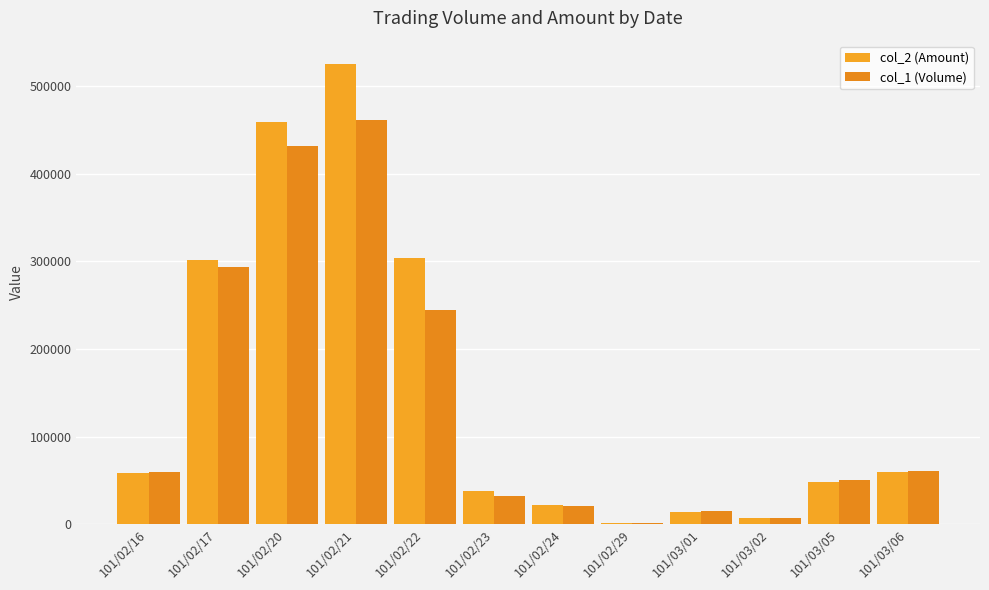

Reading right to left, list all the values displayed in this chart.

col_2 (Amount): 101/03/06=60080	101/03/05=48500	101/03/02=6930	101/03/01=14430	101/02/29=1960	101/02/24=22660	101/02/23=38080	101/02/22=303380	101/02/21=525330	101/02/20=459100	101/02/17=302040	101/02/16=58600
col_1 (Volume): 101/03/06=61000	101/03/05=51000	101/03/02=7000	101/03/01=15000	101/02/29=2000	101/02/24=21000	101/02/23=32000	101/02/22=244000	101/02/21=461000	101/02/20=432000	101/02/17=294000	101/02/16=60000